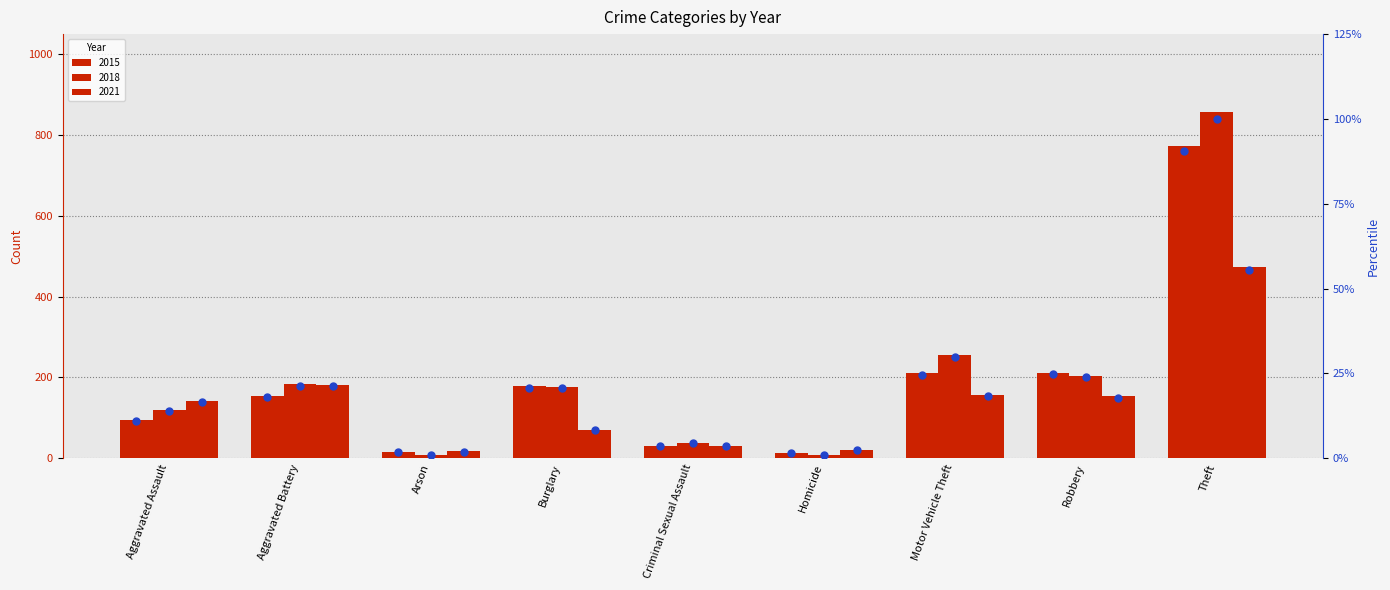

Which series has the widest spread of Y values?

2018 %